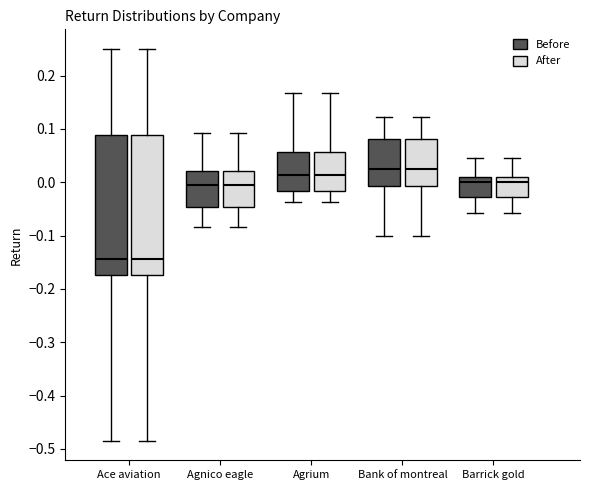

Reading left to right, read every box against the y-axis: the position of its median line, the range the box covers, and the ends of its whiskers. The values are not printed on the chart, so give them approximately, as read against the axis.

Ace aviation (Before): median -0.14, box -0.17 to 0.09, whiskers -0.48 to 0.25
Ace aviation (After): median -0.14, box -0.17 to 0.09, whiskers -0.48 to 0.25
Agnico eagle (Before): median -0.01, box -0.05 to 0.02, whiskers -0.08 to 0.09
Agnico eagle (After): median -0.01, box -0.05 to 0.02, whiskers -0.08 to 0.09
Agrium (Before): median 0.01, box -0.02 to 0.06, whiskers -0.04 to 0.17
Agrium (After): median 0.01, box -0.02 to 0.06, whiskers -0.04 to 0.17
Bank of montreal (Before): median 0.02, box -0.01 to 0.08, whiskers -0.10 to 0.12
Bank of montreal (After): median 0.02, box -0.01 to 0.08, whiskers -0.10 to 0.12
Barrick gold (Before): median 0.00, box -0.03 to 0.01, whiskers -0.06 to 0.05
Barrick gold (After): median 0.00, box -0.03 to 0.01, whiskers -0.06 to 0.05